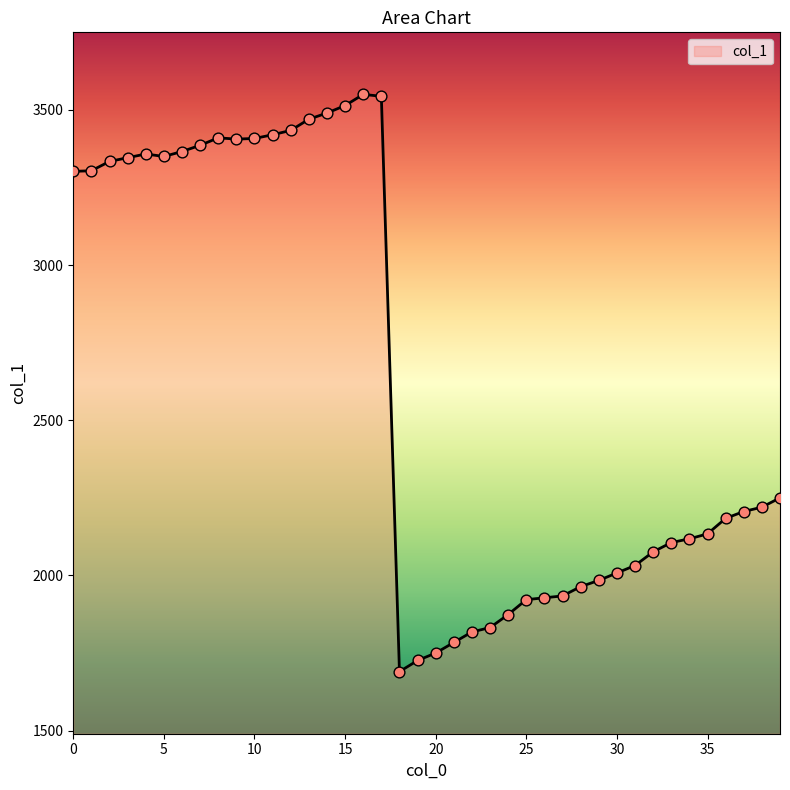

What is the maximum value shown in the chart?

3550